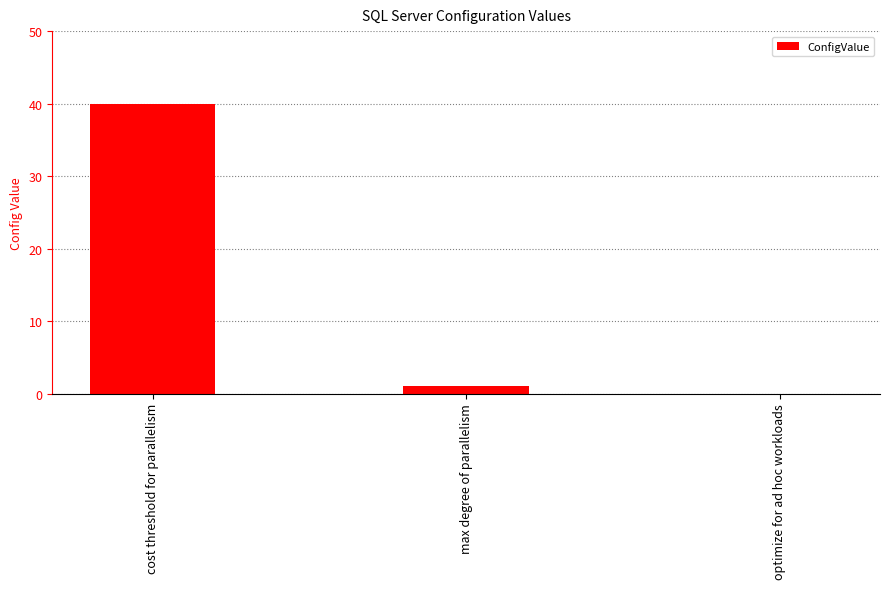

At which label is the value closest to 20?

max degree of parallelism